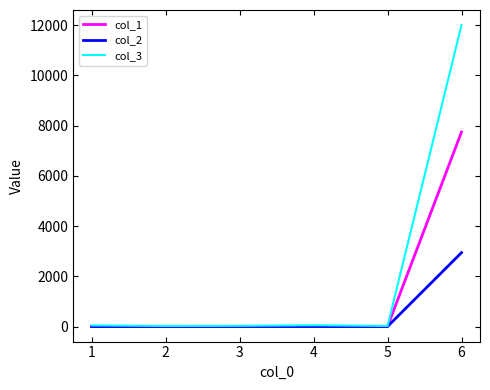

Which series has the largest total across all categories?

col_3